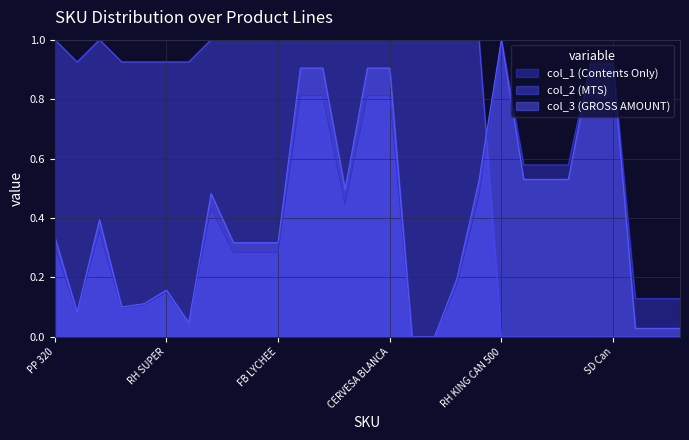

What are all the series names shown in the legend?

col_1 (Contents Only), col_2 (MTS), col_3 (GROSS AMOUNT)